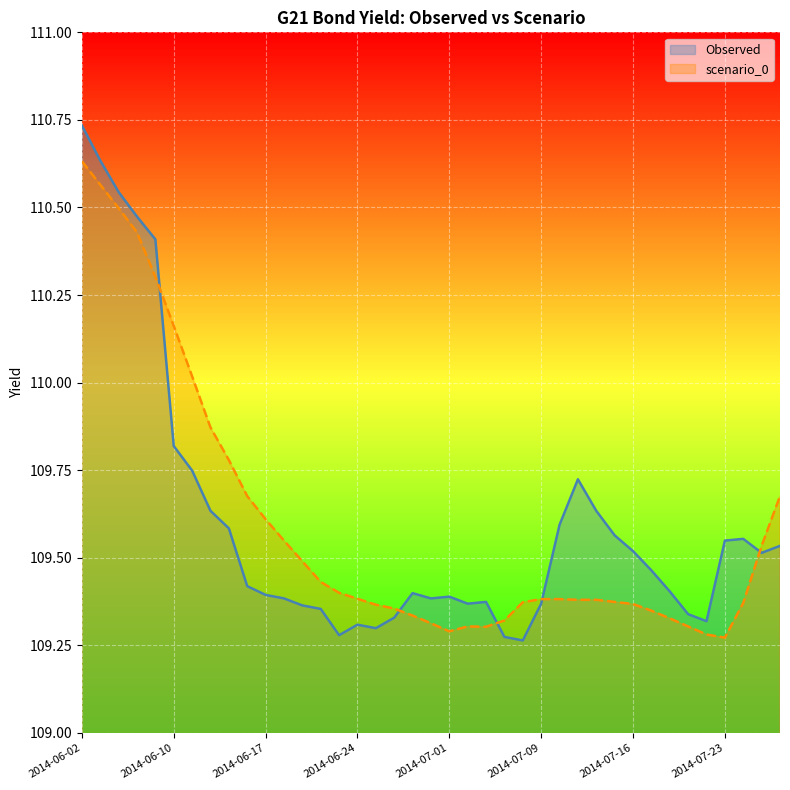

What is the difference between the maximum and minimum values in the Observed series?

1.5